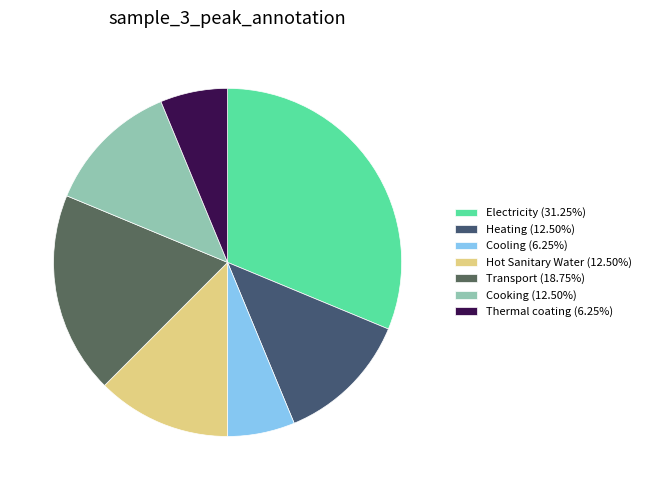

What percentage is the Thermal coating slice, to the nearest percent?

6%